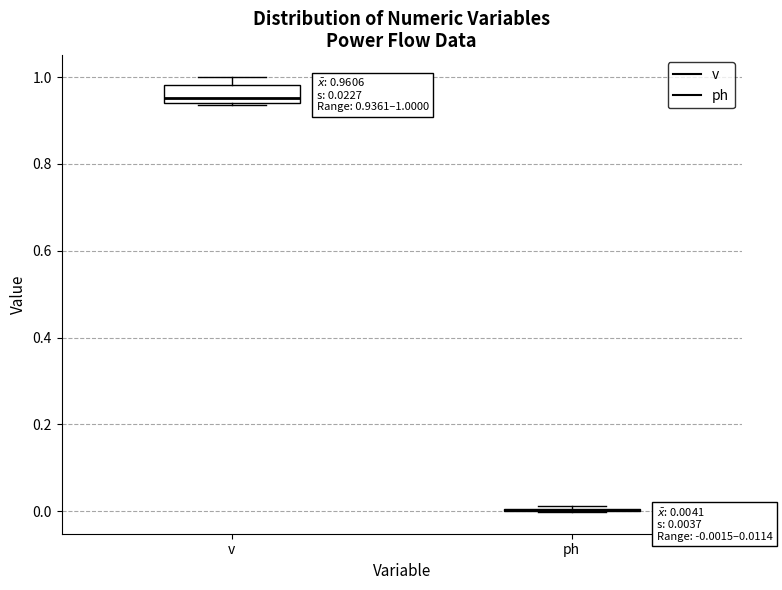

Which box is the tallest, from its lower edge to its upper edge?

v